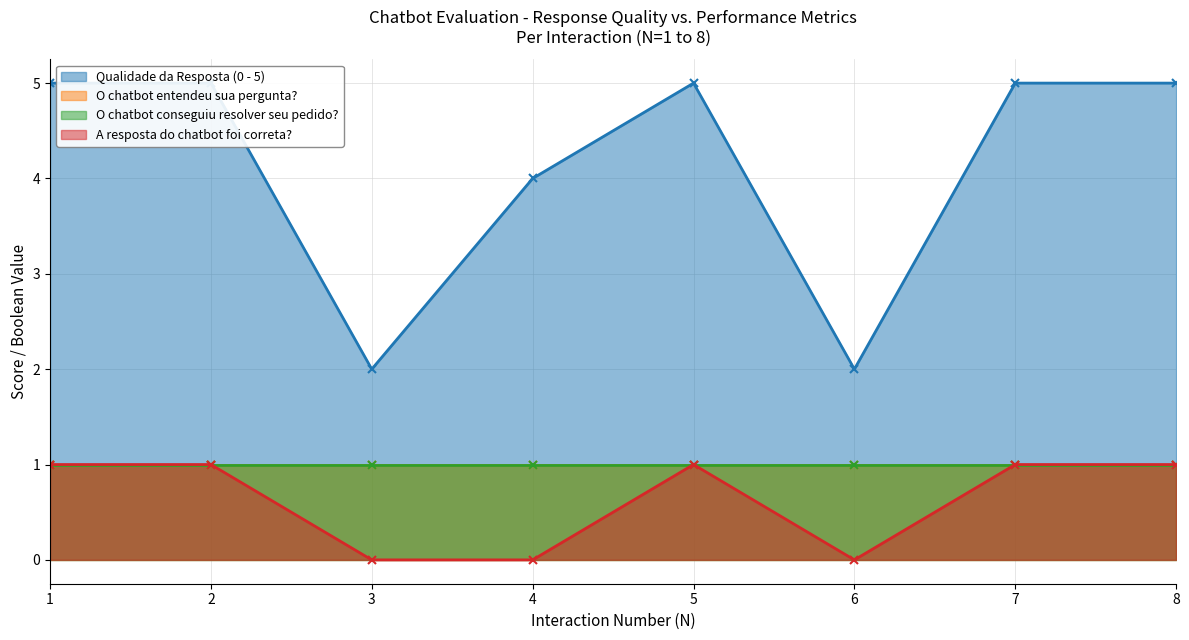

Is it true that Qualidade da Resposta (0 - 5) equals 3 at 3?

False